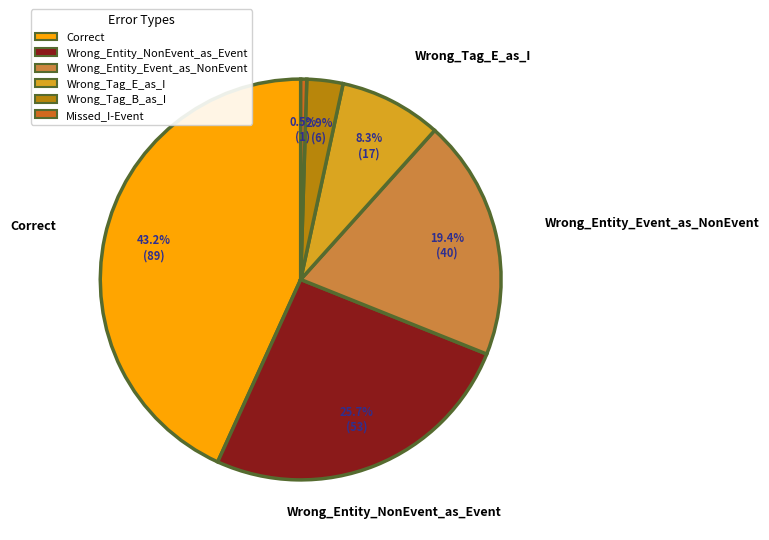

Approximately how many times larger is the value at Wrong_Entity_Event_as_NonEvent compared to Wrong_Entity_NonEvent_as_Event?

0.8